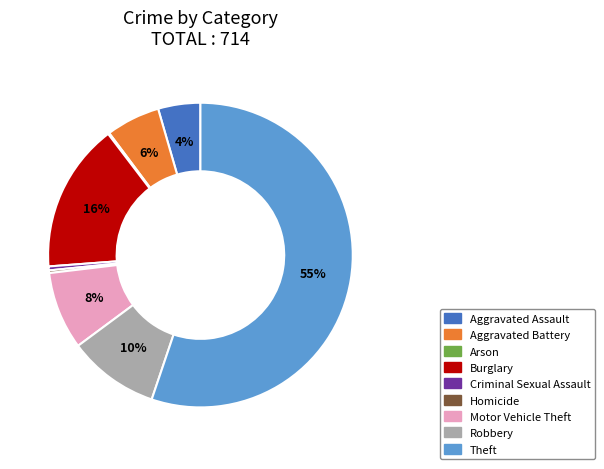

Is the sum of Homicide and Robbery greater than half?

No